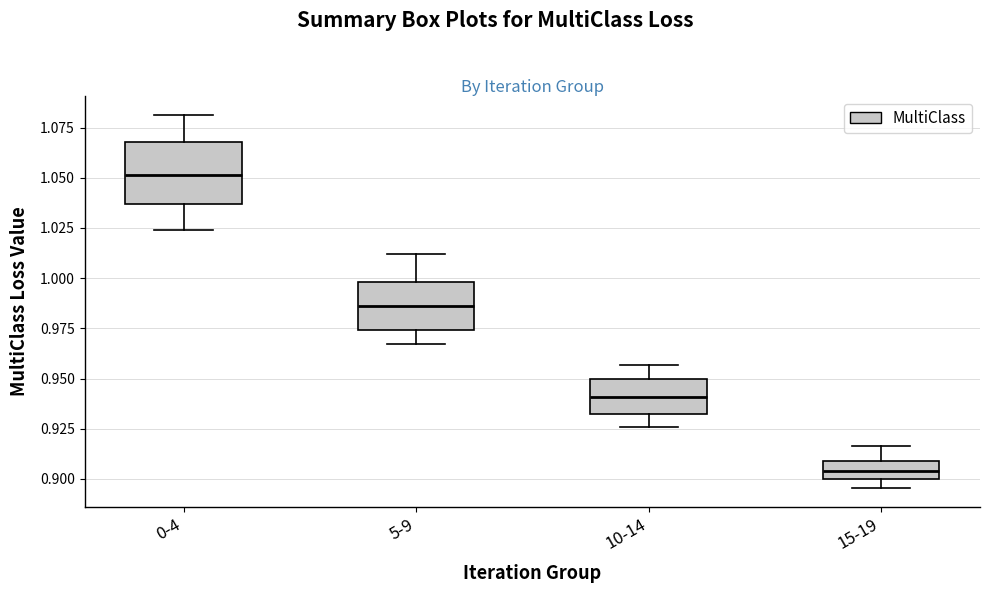

Which box has the lowest median line?

15-19